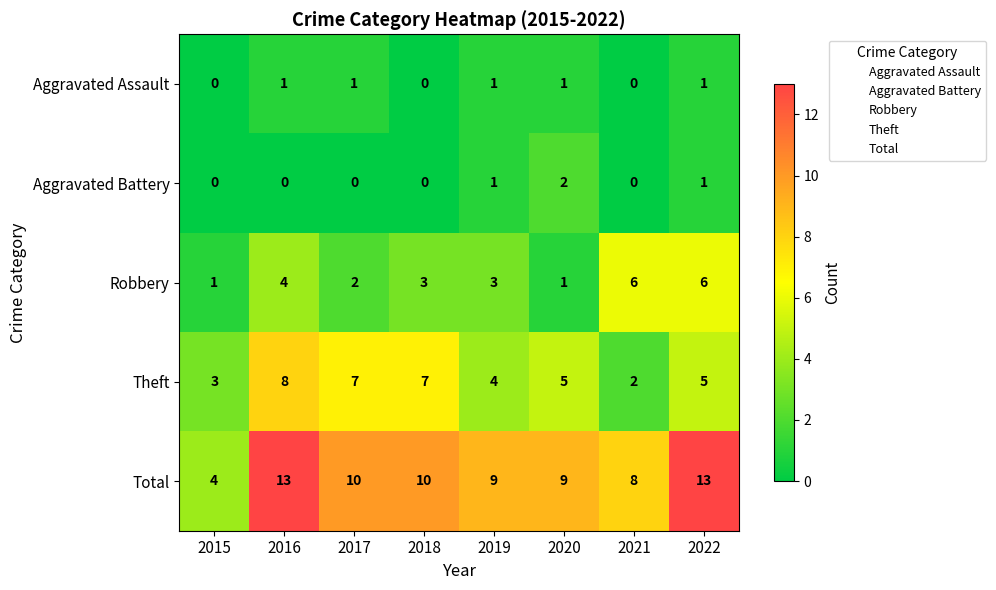

Between 2020 and 2022, which series saw the biggest shift?

Robbery